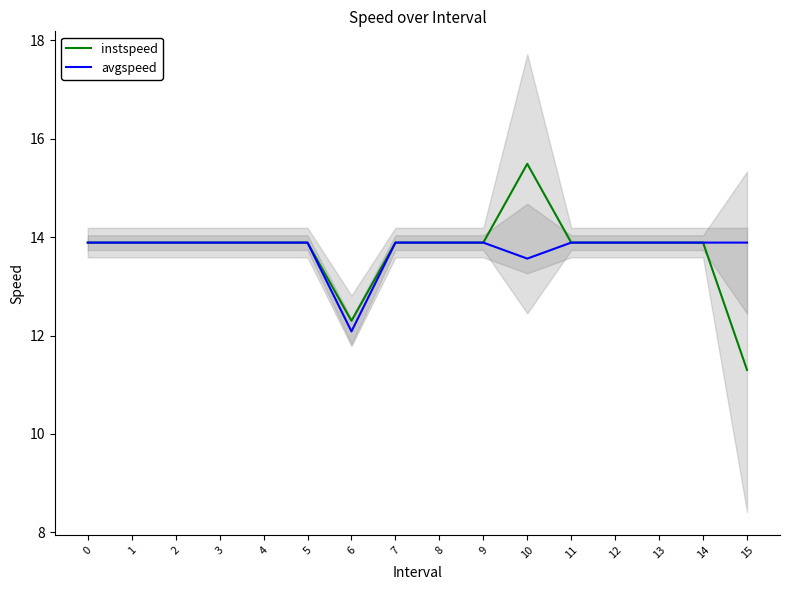

Rank the series by their maximum value, from highest to lowest.

instspeed, avgspeed